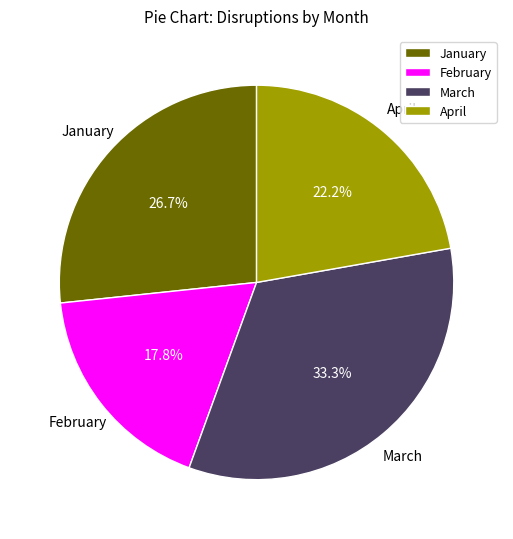

Is January the majority of the pie?

No